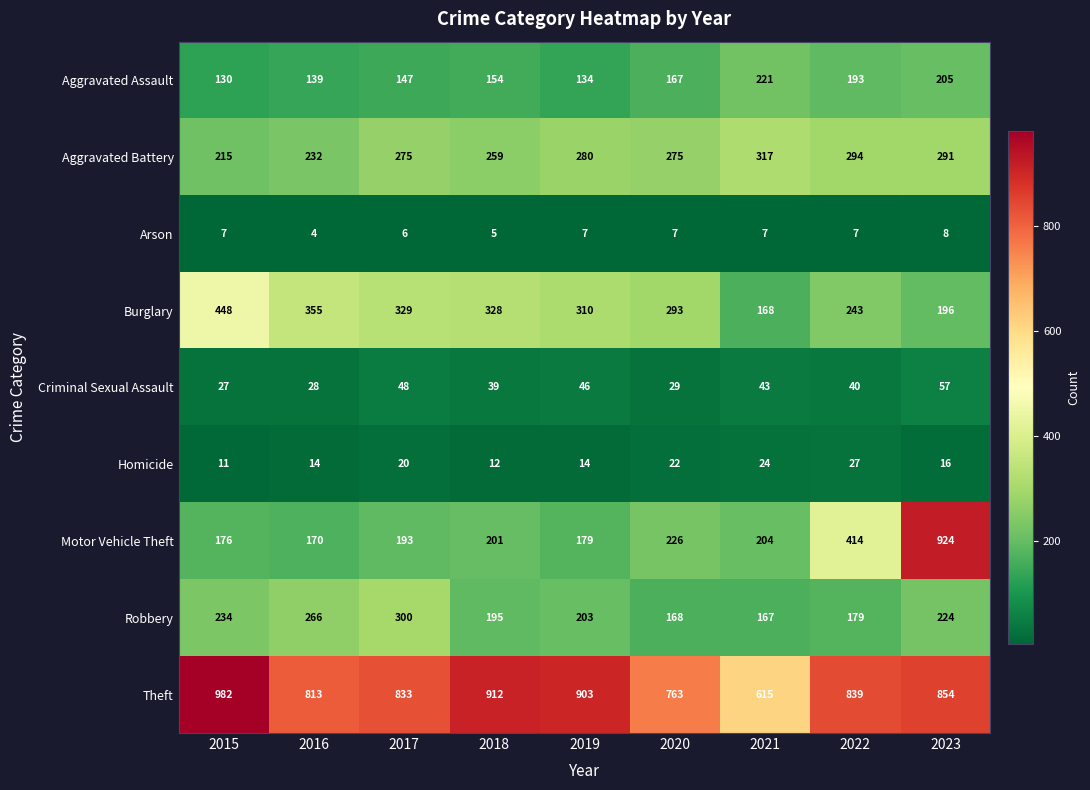

What is the greatest value displayed?

982